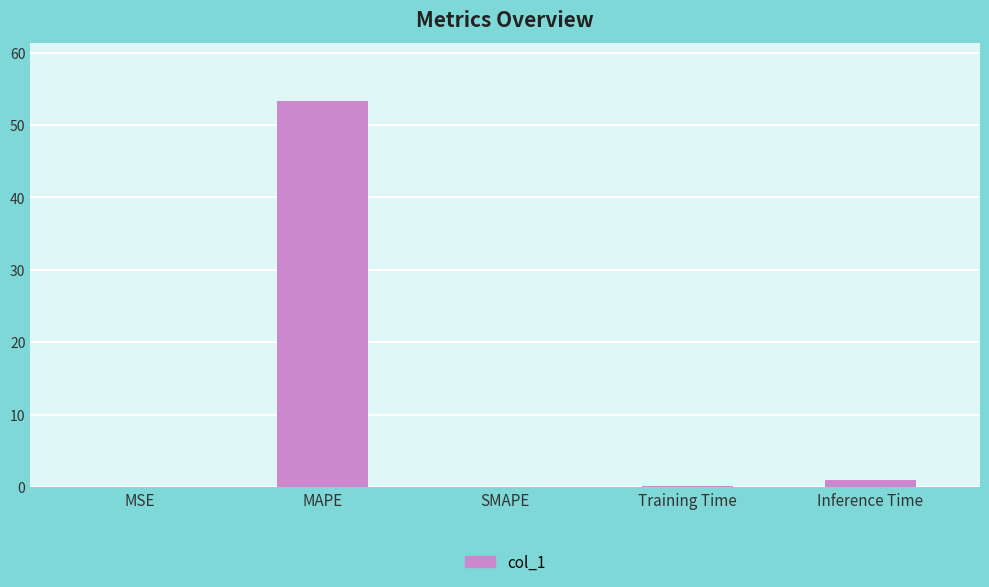

Where is the data nearest to the value 26?

Inference Time